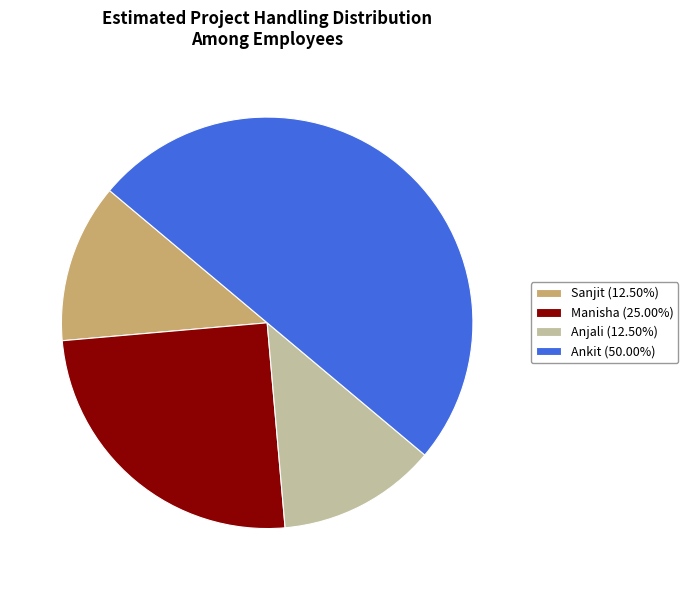

Combined, do Manisha (25.00%) and Anjali (12.50%) account for over 50%?

No